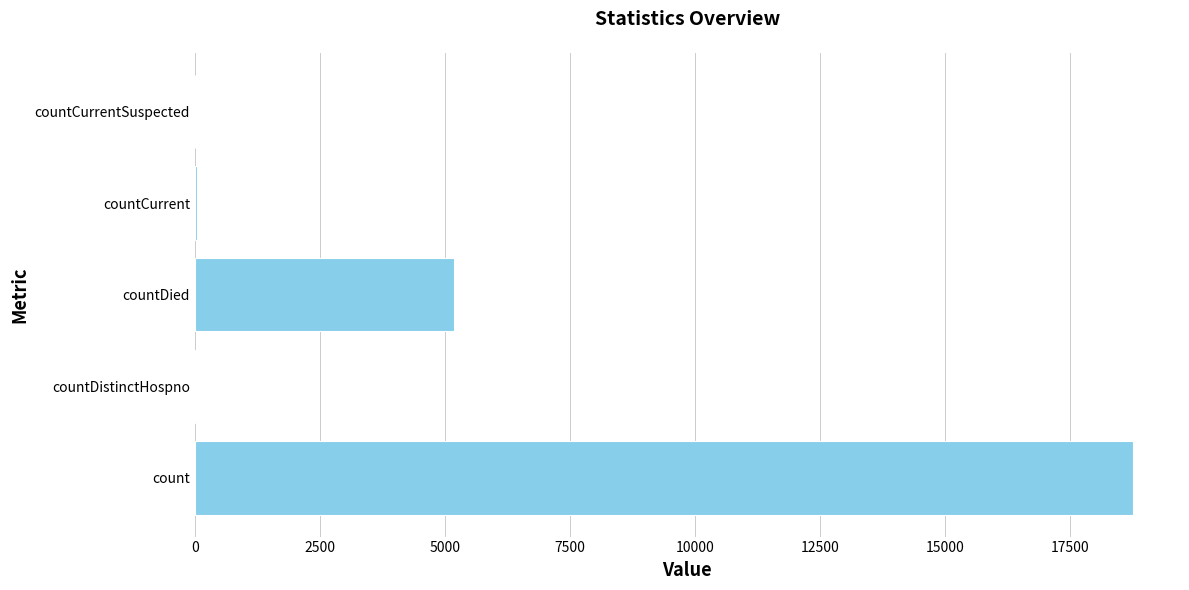

What is the sum of the values at count and countDied?

23946